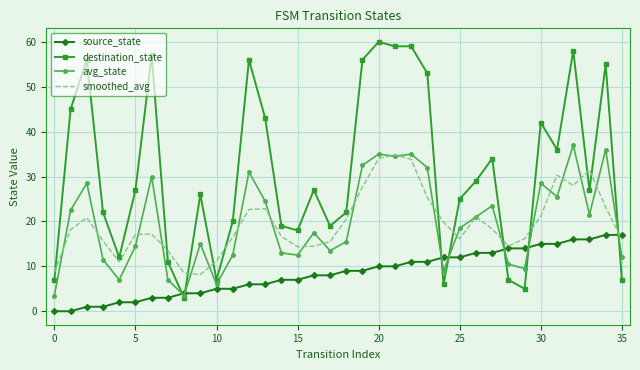

What is the lowest value of the smoothed_avg series?

8.2